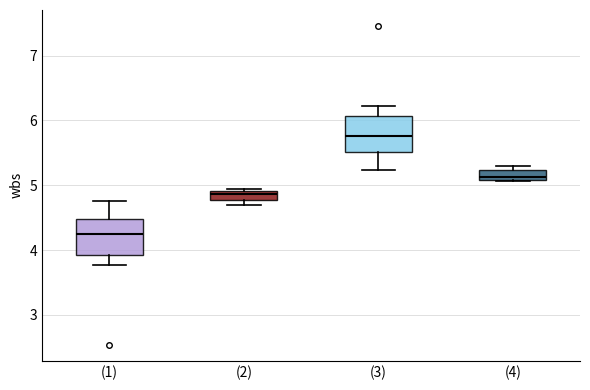

Where does the lower whisker of the box for (1) end on the y-axis? The values are not printed on the chart, so give them approximately, as read against the axis.

3.8